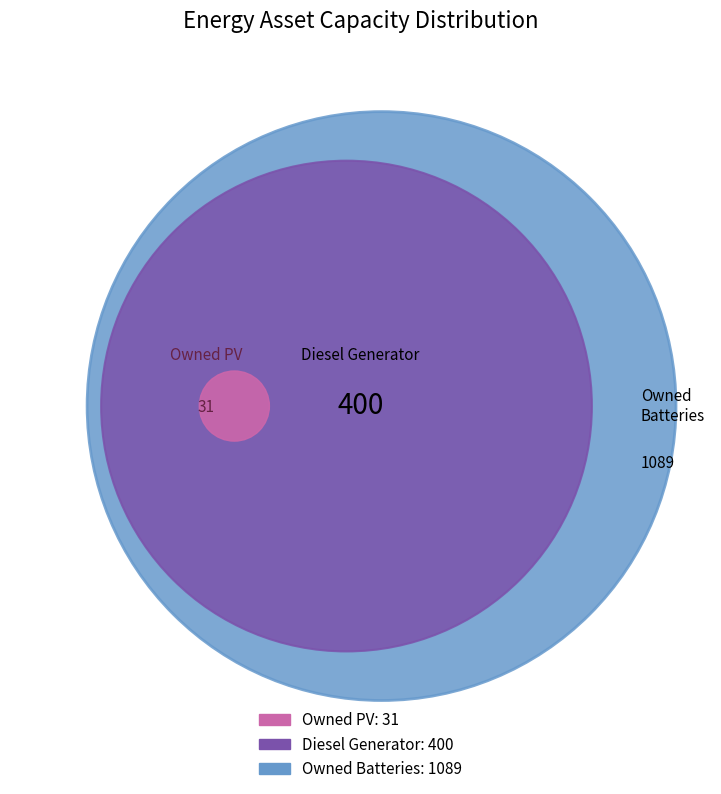

Is there any slice that represents more than half of the pie?

Yes